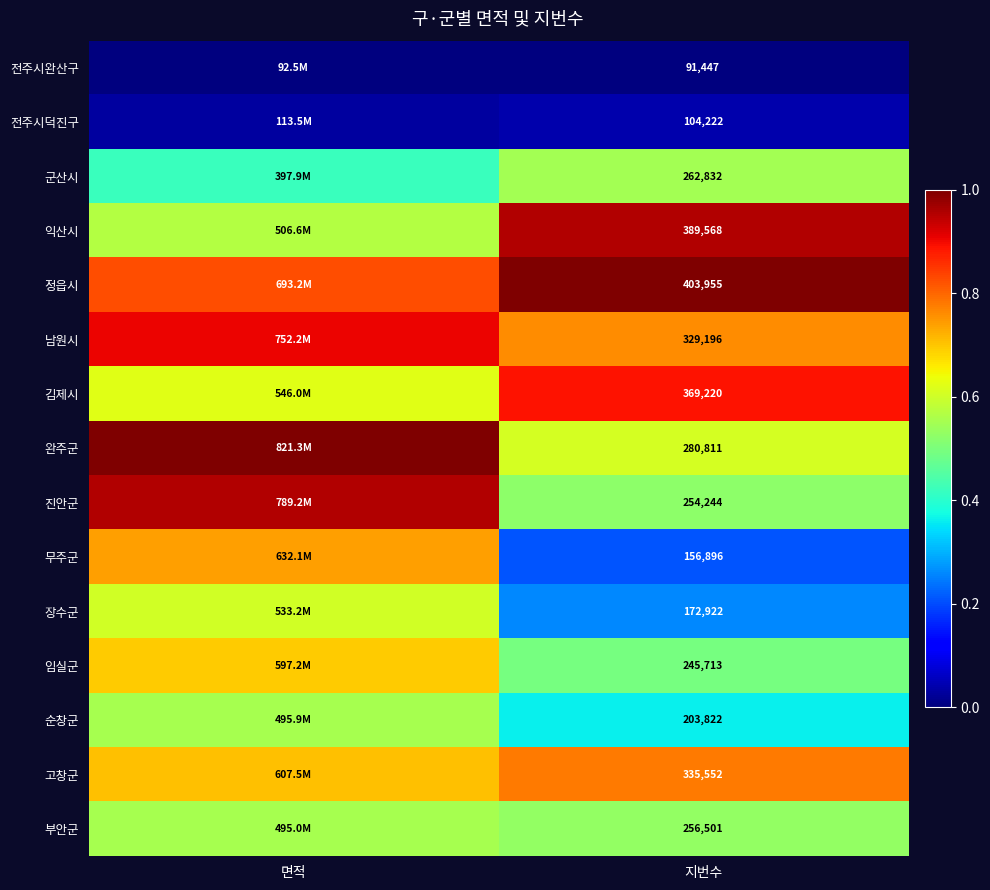

At which category is the sum across all series the highest?

면적